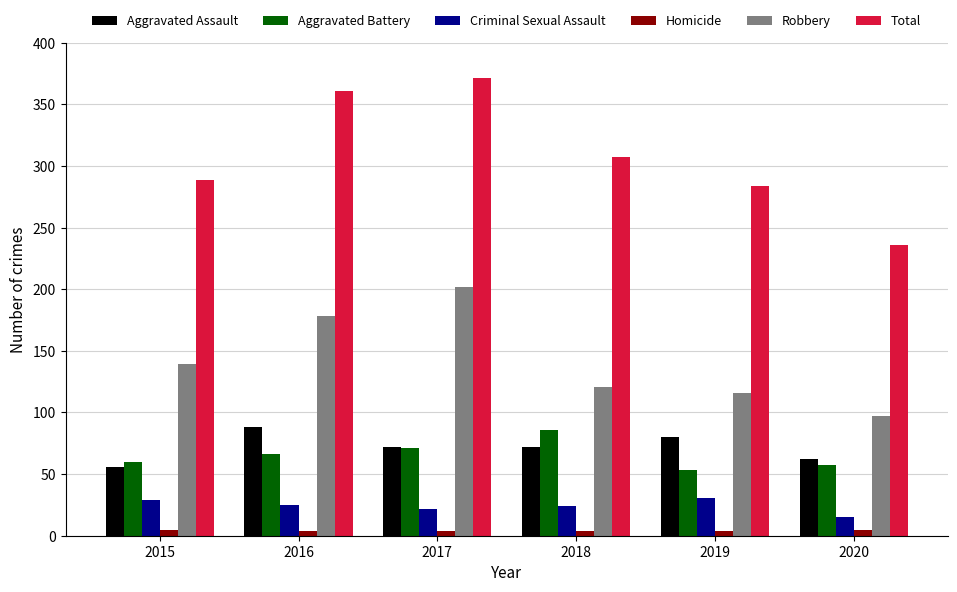

At which label does Robbery reach its minimum?

2020